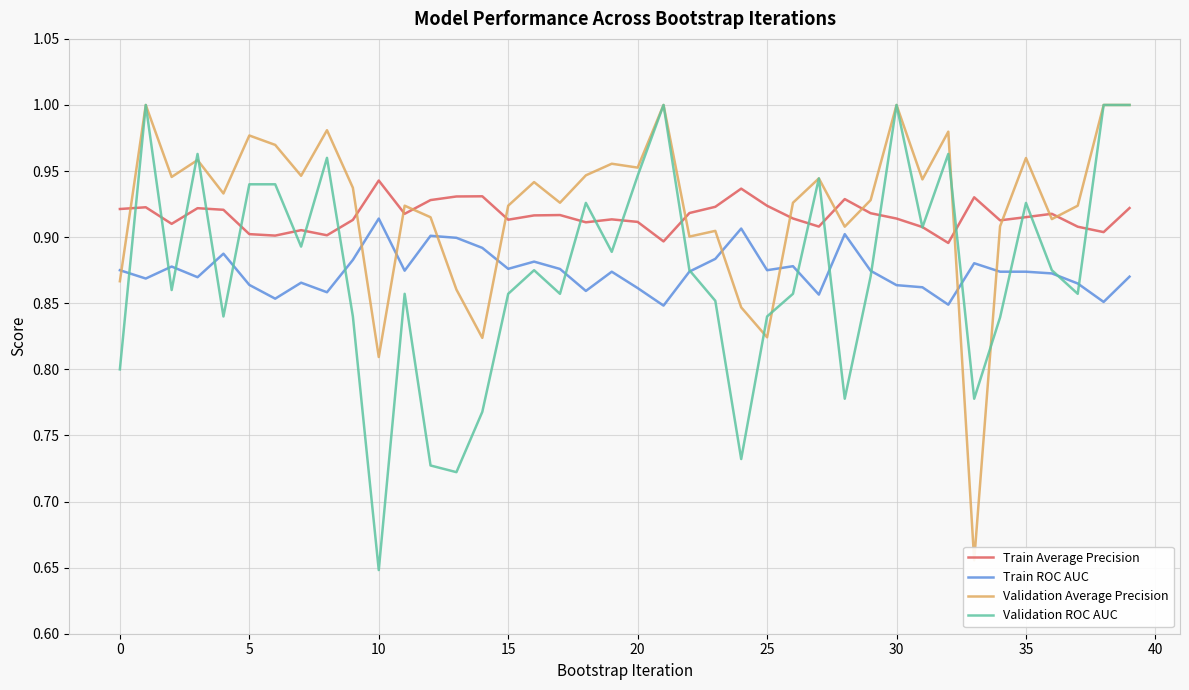

How many interior local valleys does the Validation Average Precision series have?

13